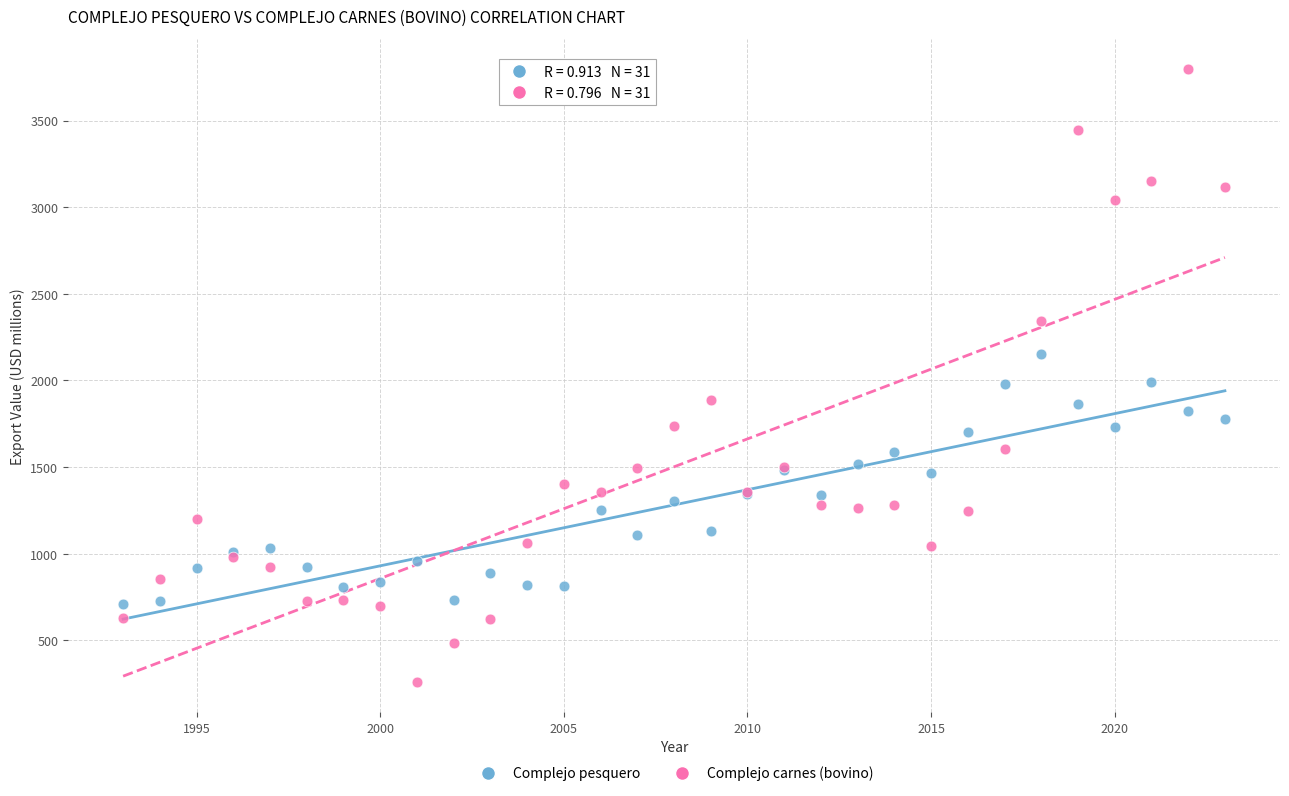

What are all the series names shown in the legend?

Complejo pesquero, Complejo carnes (bovino)